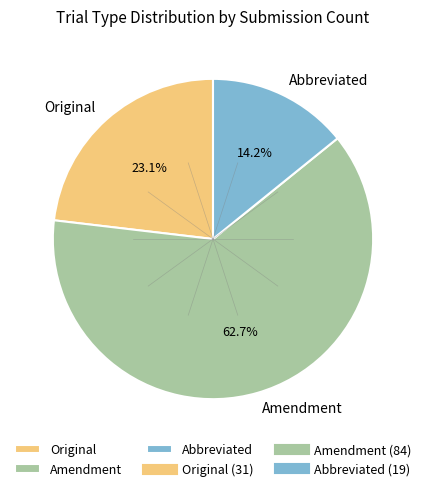

True or false: Amendment accounts for 69% of the total.

False